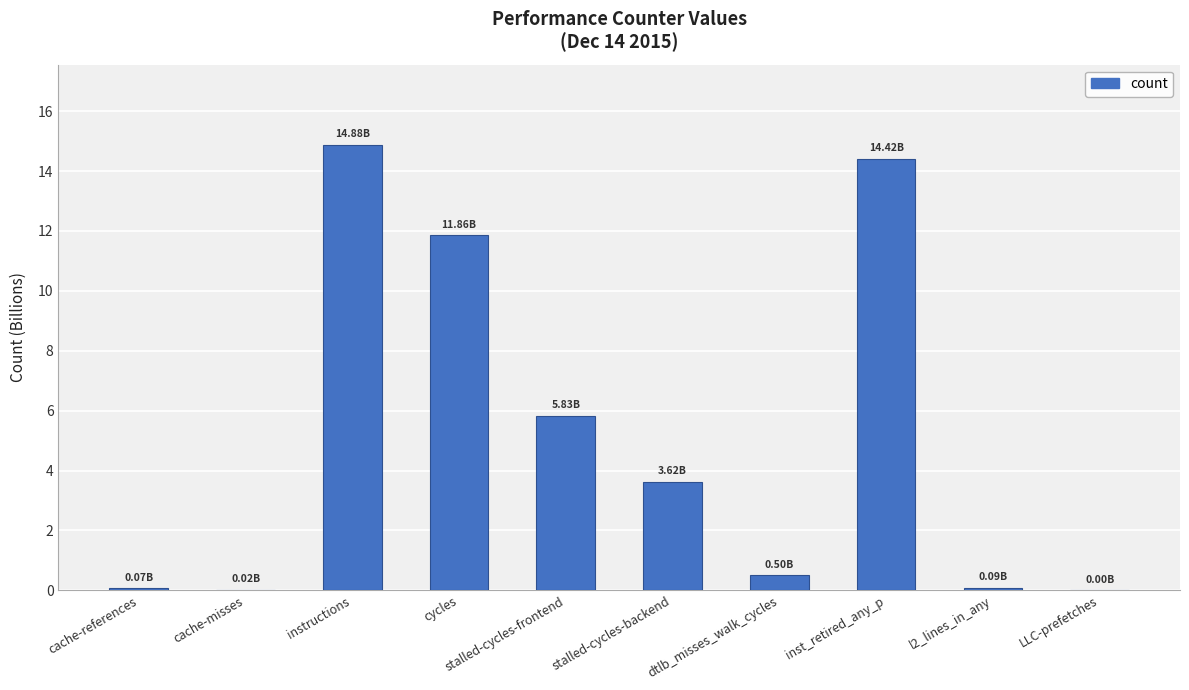

What is the average value?

5.1